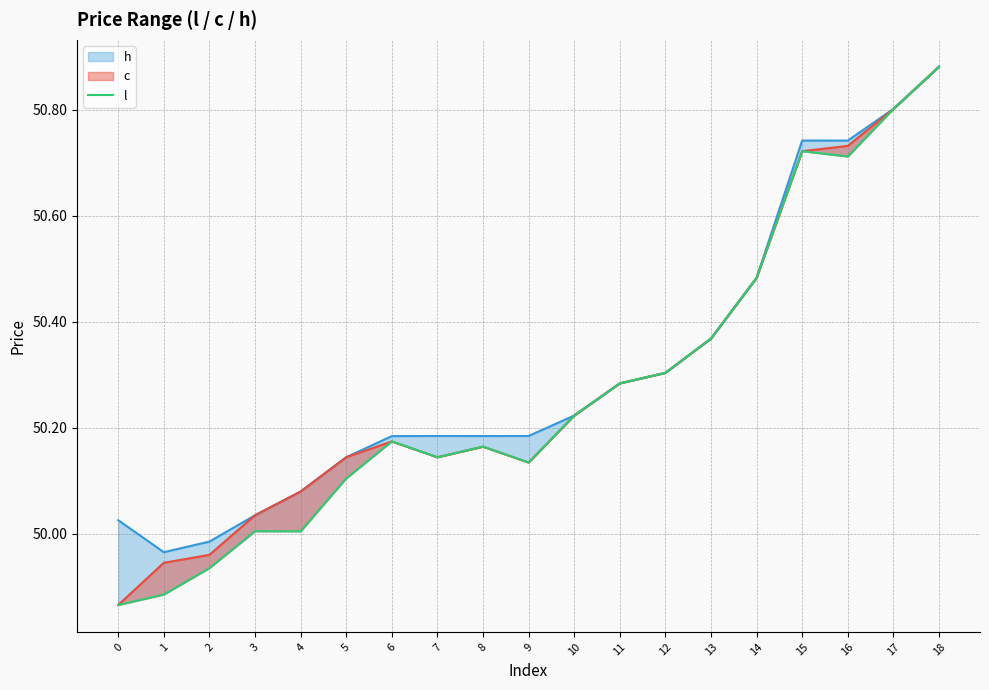

What is the greatest value displayed?

50.9